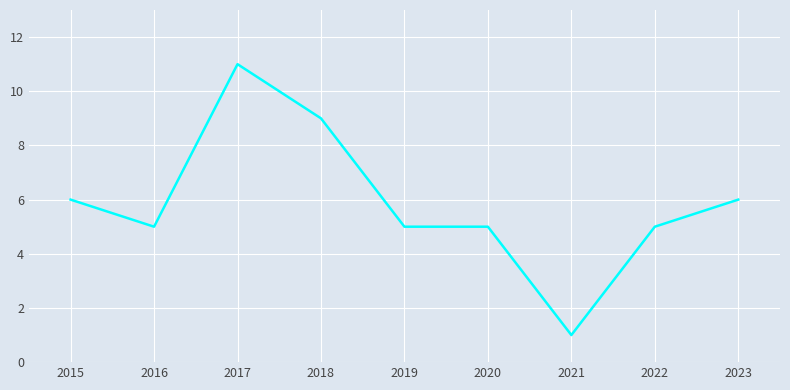

The value at 2023 is 6. True or false?

True